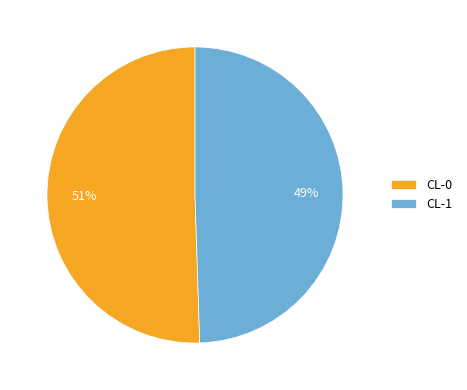

To the nearest percent, what is the combined percentage of CL-1 and CL-0?

100%